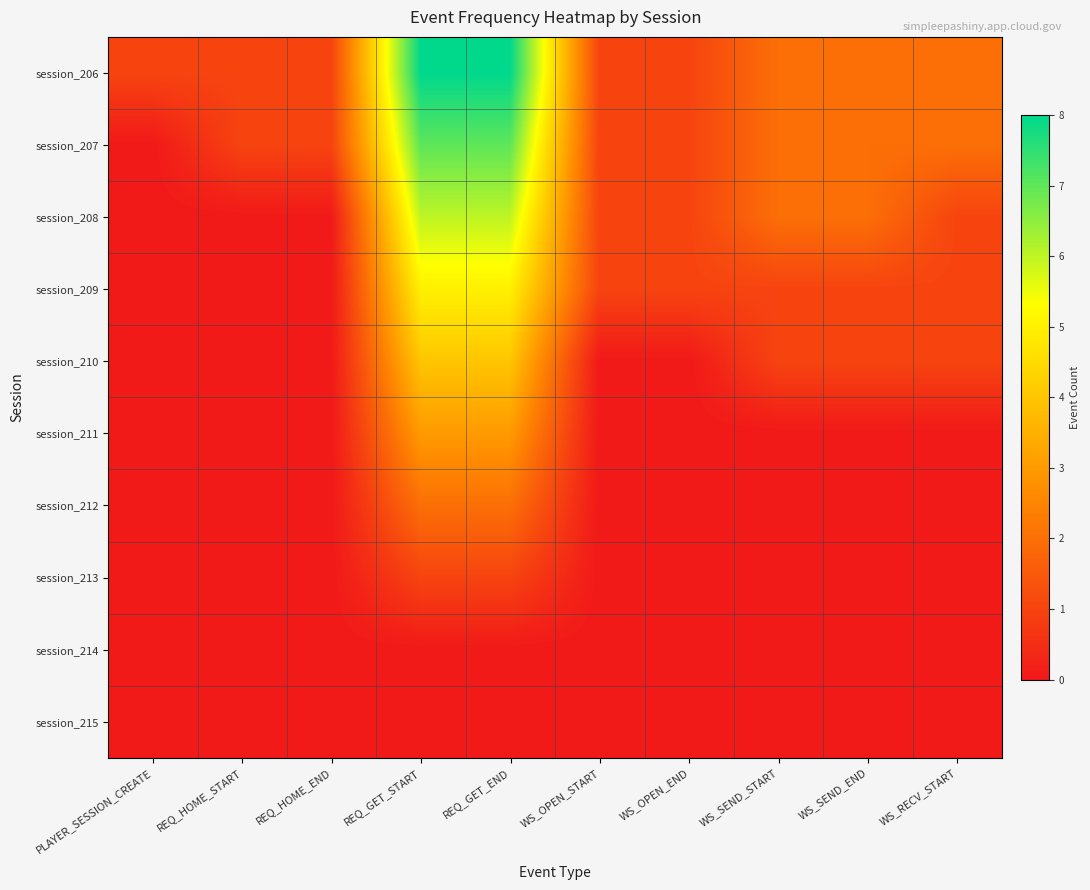

Which has a higher value, WS_SEND_END or REQ_GET_START?

REQ_GET_START